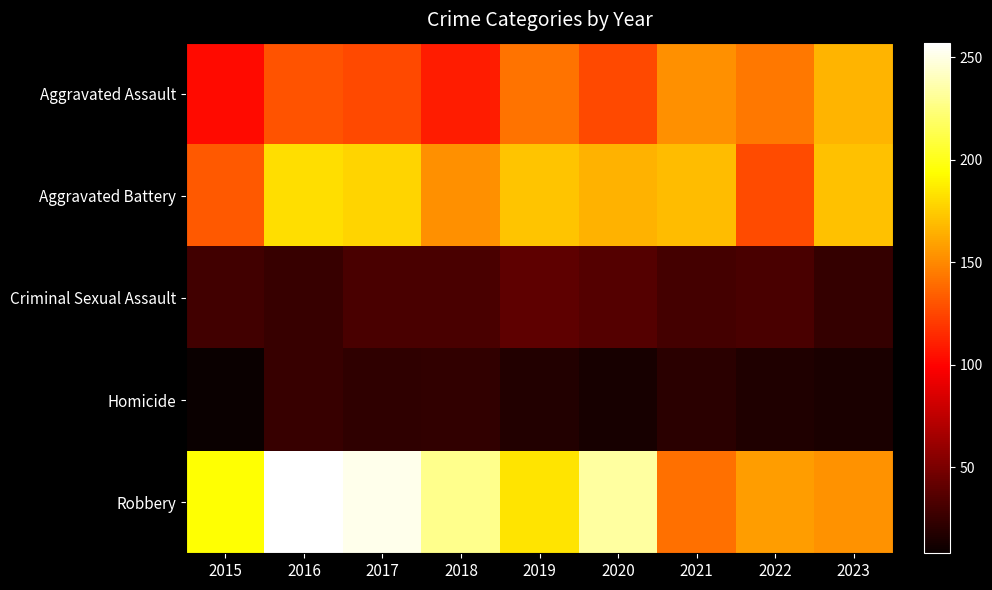

Which series has the largest total across all categories?

Robbery